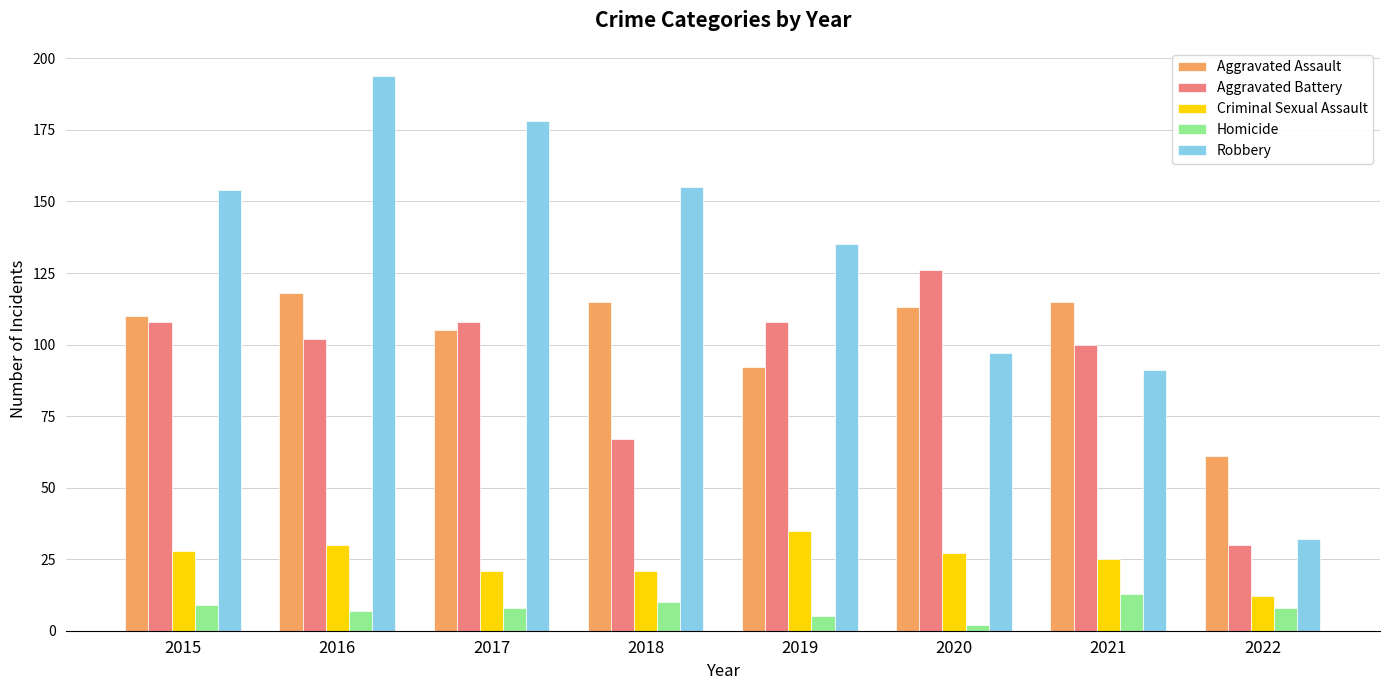

What is the greatest value displayed?

194